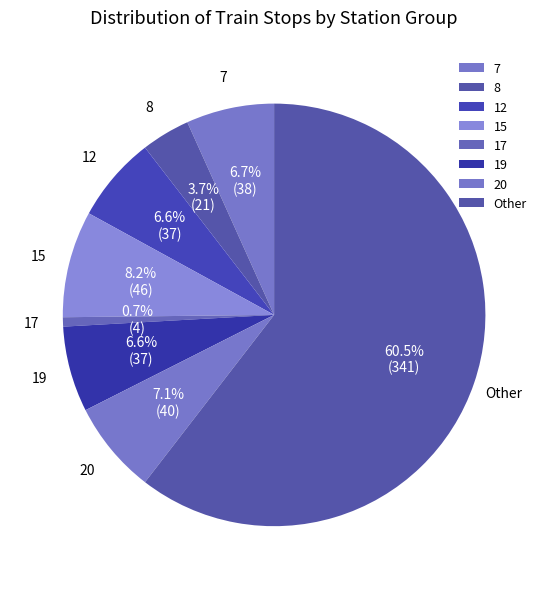

What percentage is NOT represented by 20?

92.9%